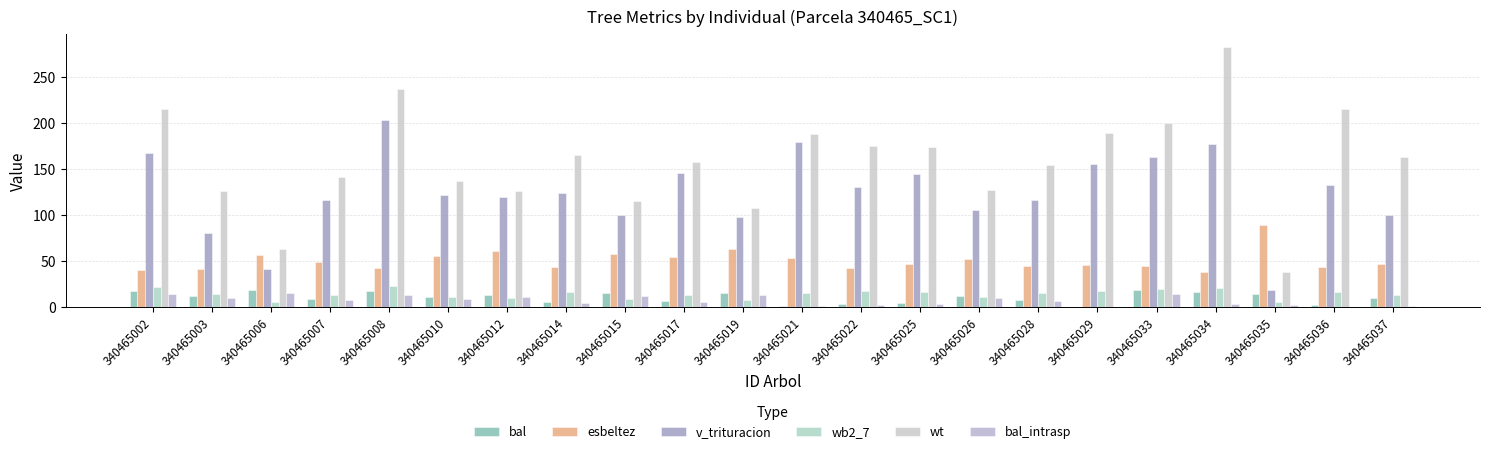

Between 340465035 and 340465025, which is larger?

340465035